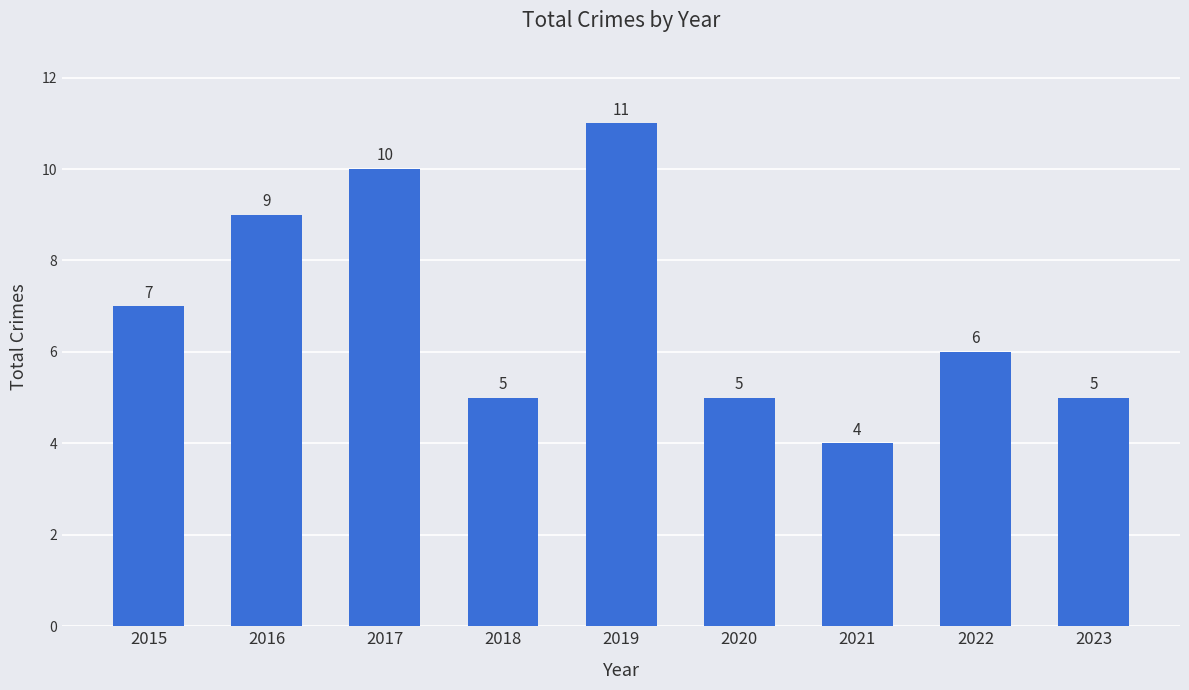

Reading right to left, list all the values displayed in this chart.

5	6	4	5	11	5	10	9	7